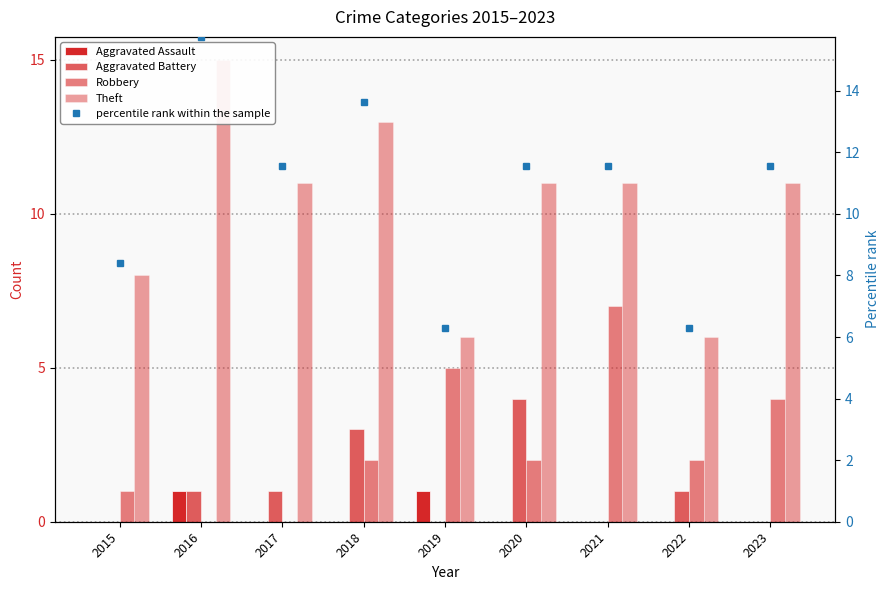

Are the bars grouped side by side (vs. stacked)?

Yes